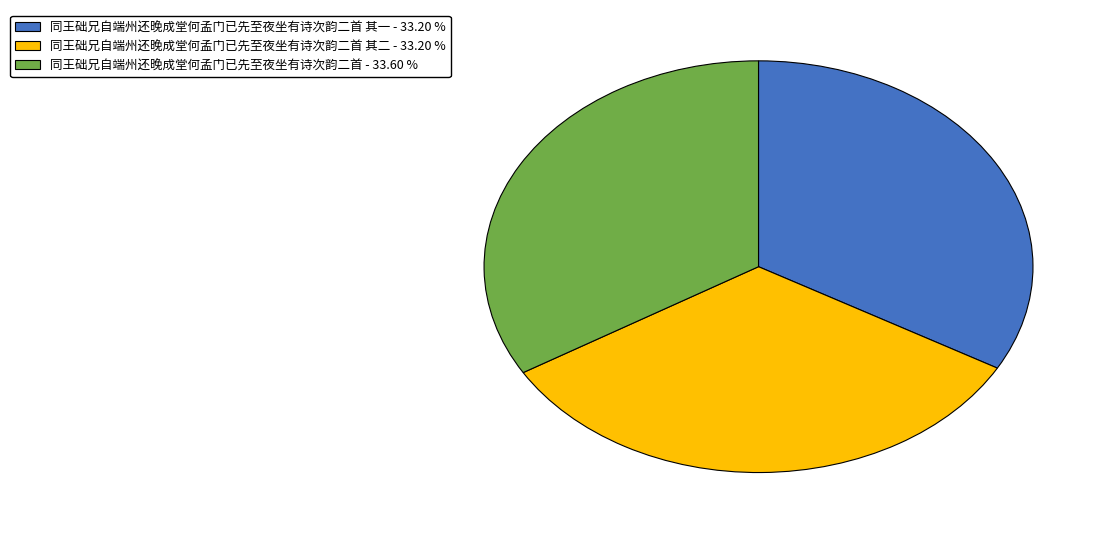

Combined, do 同王础兄自端州还晚成堂何孟门已先至夜坐有诗次韵二首 - 33.60 % and 同王础兄自端州还晚成堂何孟门已先至夜坐有诗次韵二首 其二 - 33.20 % account for over 50%?

Yes